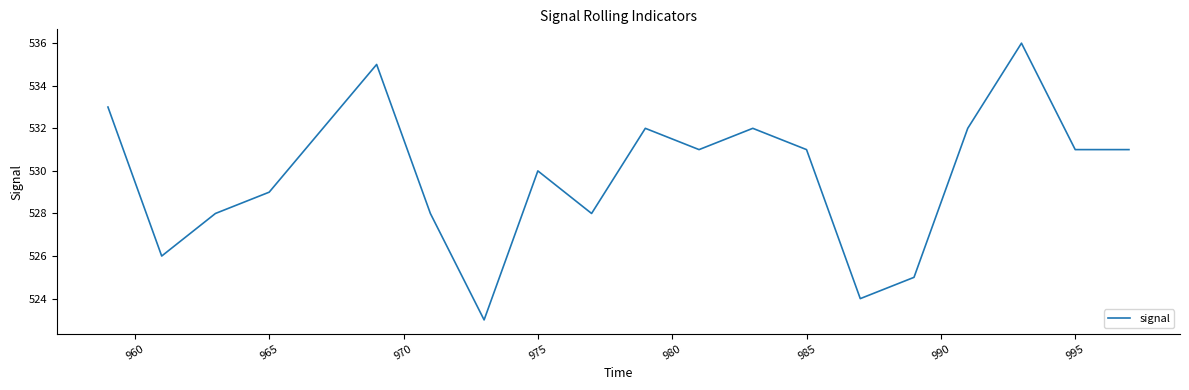

What is the difference between the maximum and minimum values?

13